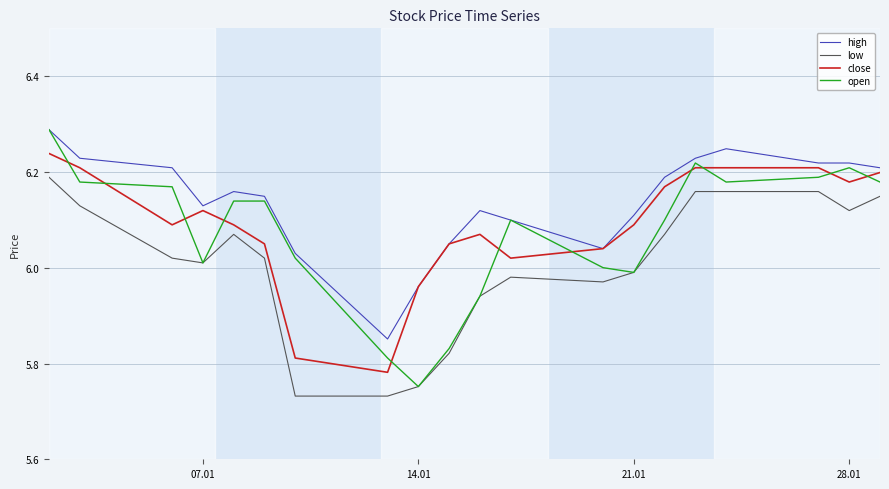

True or false: high and low intersect in this chart.

False